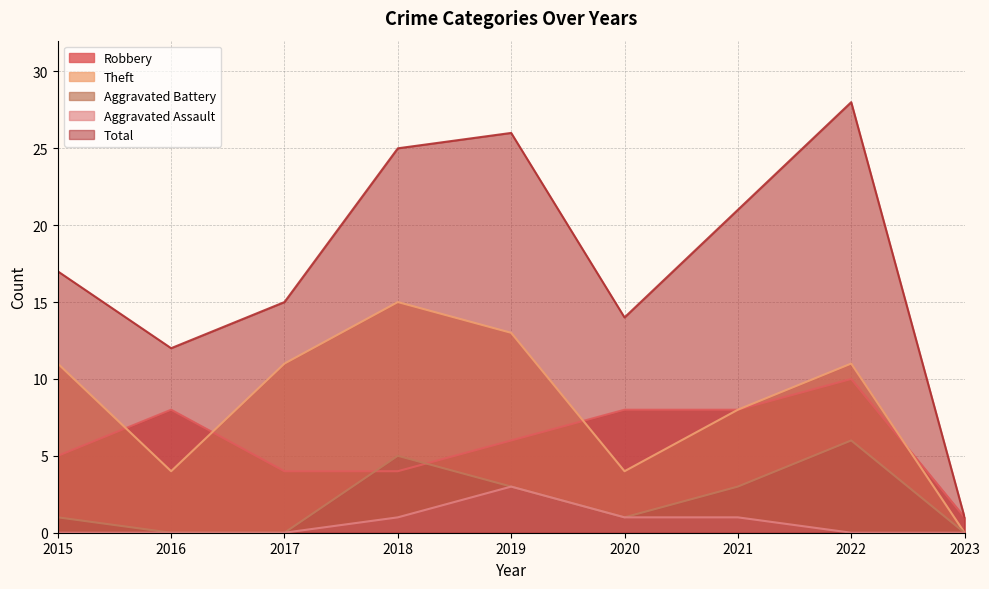

Reading left to right, extract all data points from this chart.

Robbery: 2015=5	2016=8	2017=4	2018=4	2019=6	2020=8	2021=8	2022=10	2023=1
Theft: 2015=11	2016=4	2017=11	2018=15	2019=13	2020=4	2021=8	2022=11	2023=0
Aggravated Battery: 2015=1	2016=0	2017=0	2018=5	2019=3	2020=1	2021=3	2022=6	2023=0
Aggravated Assault: 2015=0	2016=0	2017=0	2018=1	2019=3	2020=1	2021=1	2022=0	2023=0
Total: 2015=17	2016=12	2017=15	2018=25	2019=26	2020=14	2021=21	2022=28	2023=1